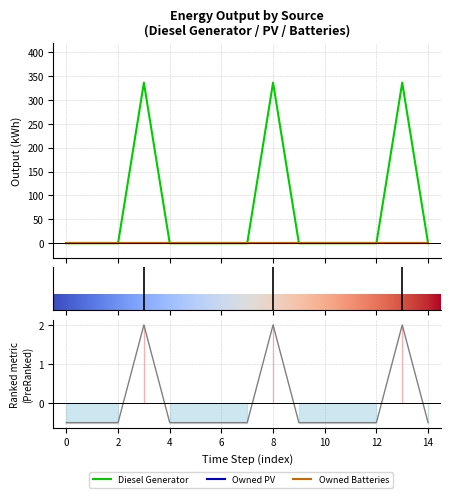

Reading right to left, extract all data points from this chart.

Diesel Generator: 0	336	0	0	0	0	336	0	0	0	0	336	0	0	0
Owned PV: 0	0	0	0	0	0	0	0	0	0	0	0	0	0	0
Owned Batteries: 0	0	0	0	0	0	0	0	0	0	0	0	0	0	0